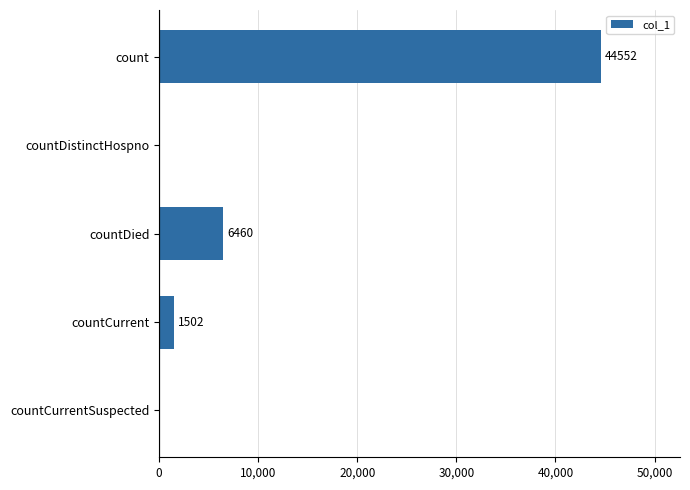

Are the bars horizontal?

Yes